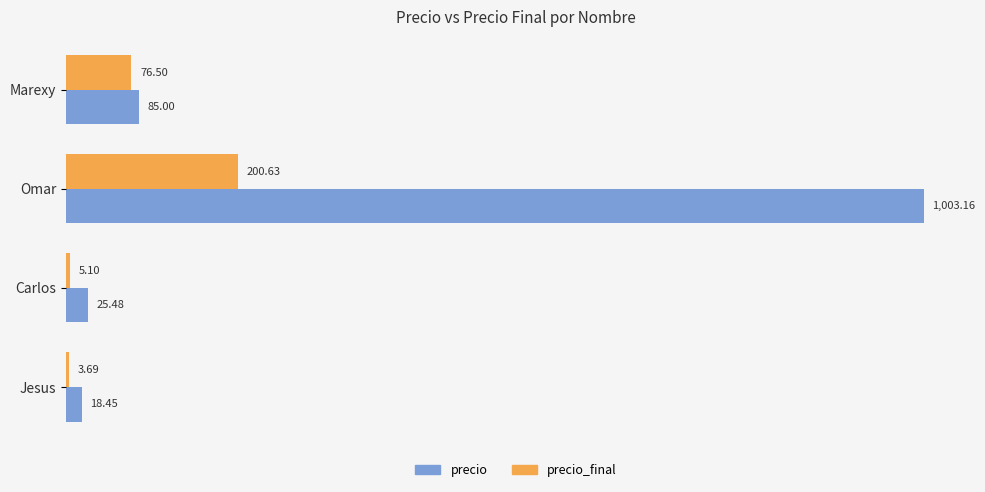

Rank the categories by precio_final value from lowest to highest.

Jesus, Carlos, Marexy, Omar